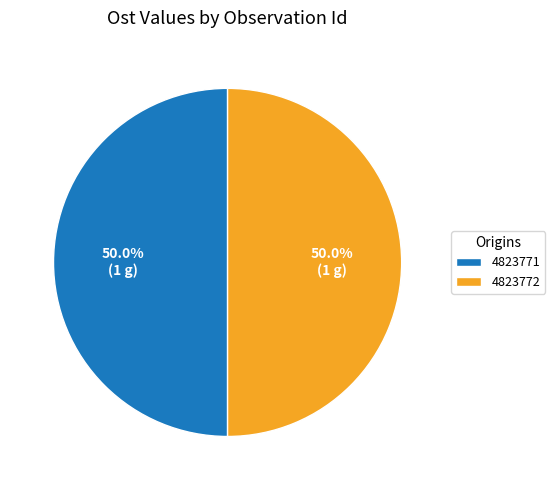

What portion of the pie excludes 4823771?

50.0%